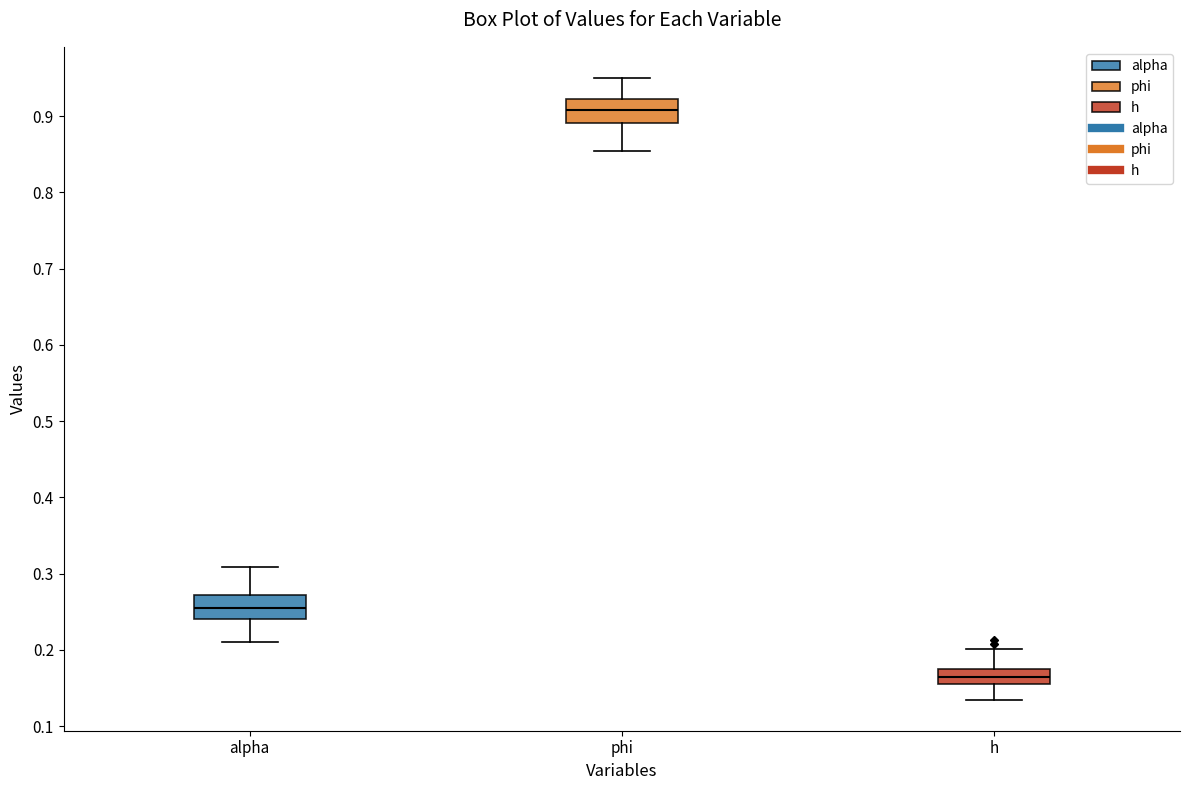

Reading left to right, transcribe this box plot: for each box, give where its median line is, the range the box spans, and where its two whiskers end, as read against the y-axis. The values are not printed on the chart, so give them approximately, as read against the axis.

alpha: median 0.25, box 0.24 to 0.27, whiskers 0.21 to 0.31
phi: median 0.91, box 0.89 to 0.92, whiskers 0.85 to 0.95
h: median 0.17, box 0.16 to 0.18, whiskers 0.13 to 0.20